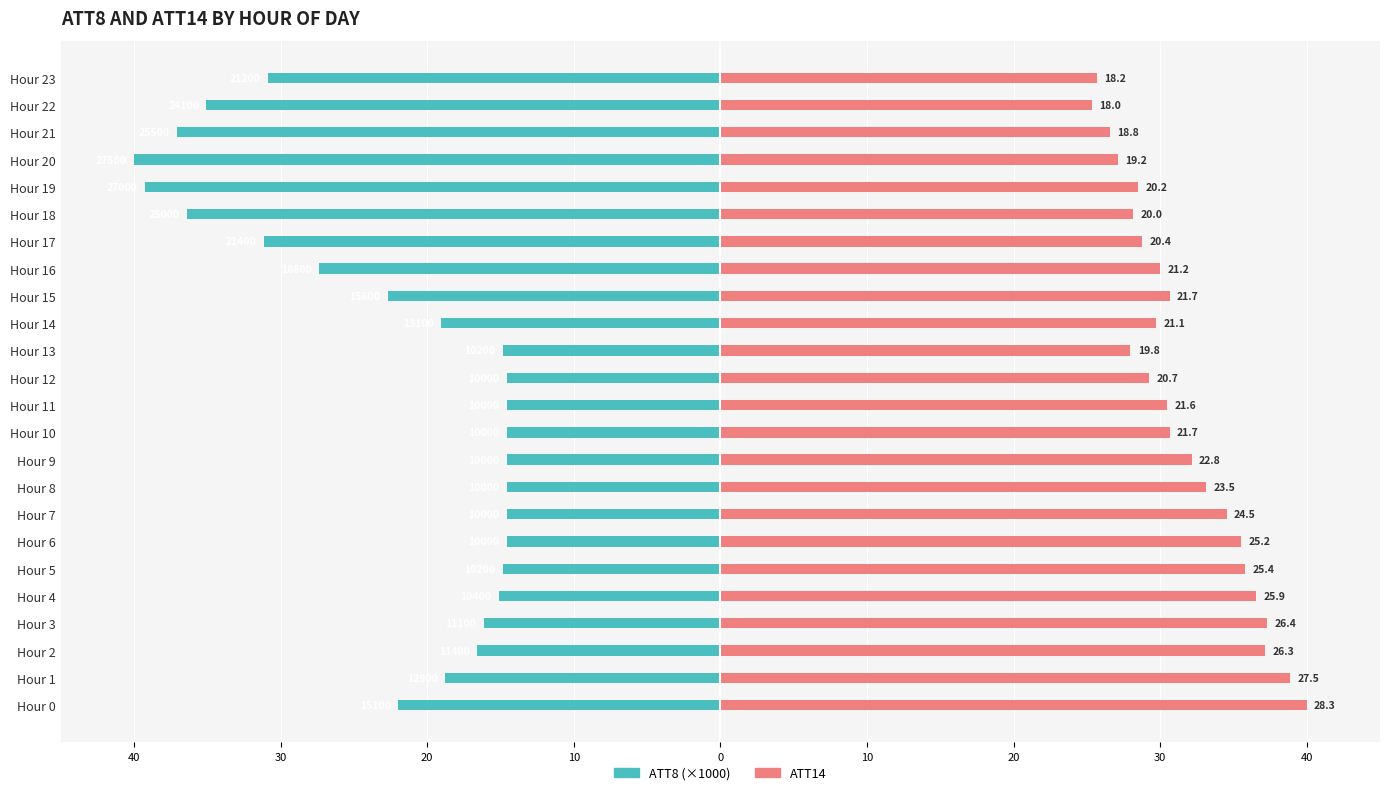

Reading left to right, list all the values displayed in this chart.

ATT8: -22.0	-18.8	-16.6	-16.1	-15.1	-14.8	-14.5	-14.5	-14.5	-14.5	-14.5	-14.5	-14.5	-14.8	-19.1	-22.7	-27.3	-31.1	-36.4	-39.3	-40.0	-37.1	-35.1	-30.8
ATT14: 40.0	38.9	37.1	37.3	36.5	35.8	35.5	34.5	33.1	32.1	30.7	30.5	29.3	28.0	29.7	30.6	30.0	28.8	28.2	28.5	27.1	26.6	25.3	25.7